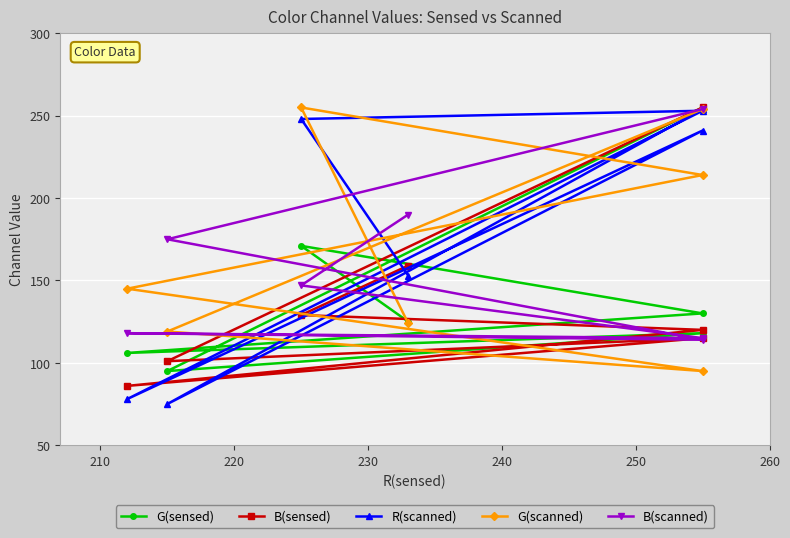

How many data points in R(scanned) are less than 241?

3